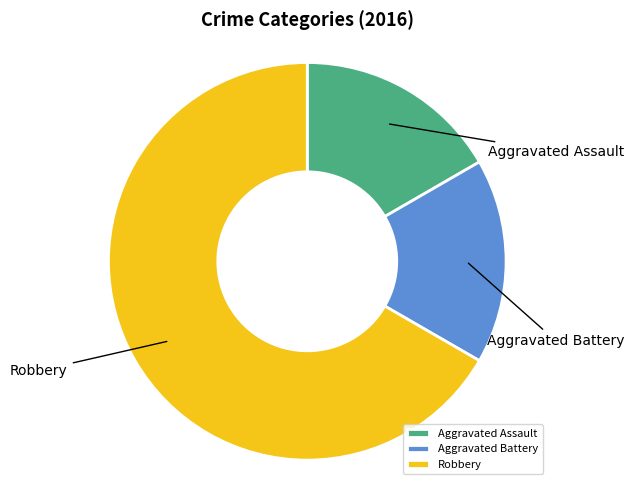

Which category has the biggest portion of the pie?

Robbery